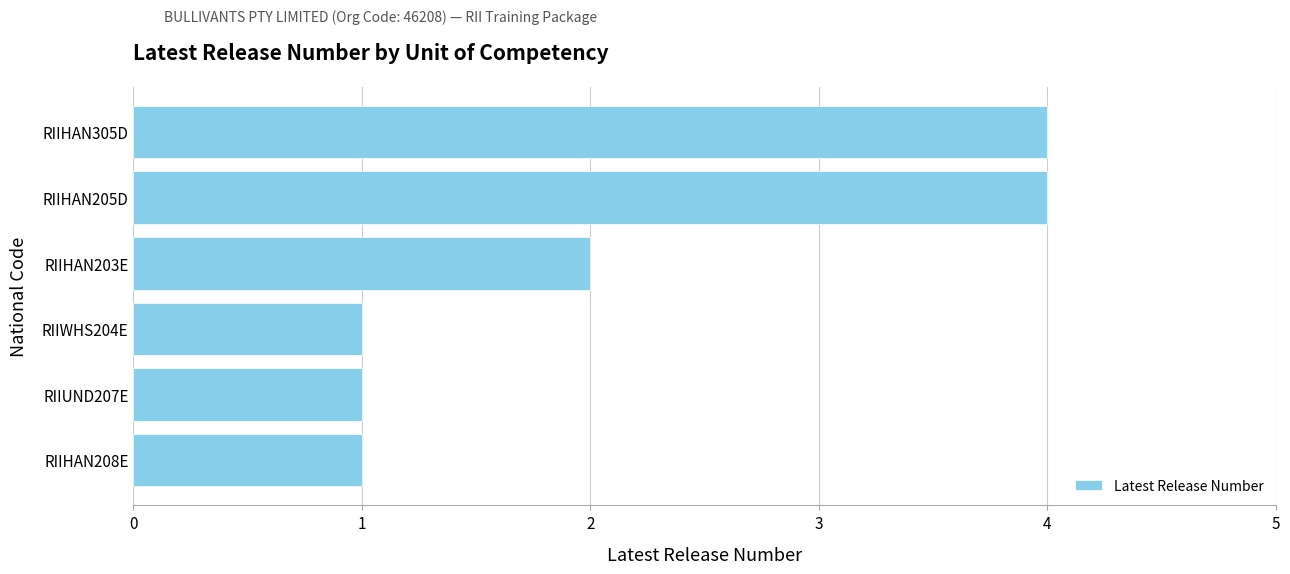

What is the difference between the maximum and minimum values?

3